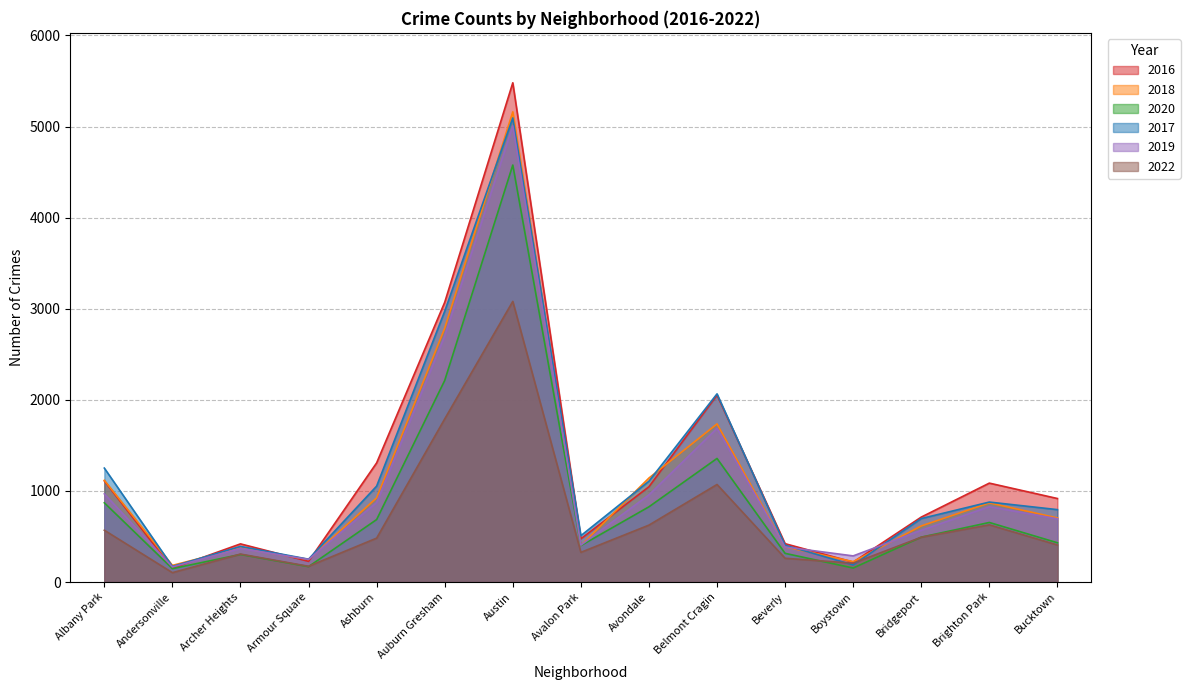

Reading left to right, extract all data points from this chart.

2016: Albany Park=1110	Andersonville=151	Archer Heights=419	Armour Square=227	Ashburn=1308	Auburn Gresham=3071	Austin=5481	Avalon Park=475	Avondale=1046	Belmont Cragin=2053	Beverly=421	Boystown=219	Bridgeport=713	Brighton Park=1086	Bucktown=917
2018: Albany Park=1117	Andersonville=183	Archer Heights=374	Armour Square=248	Ashburn=924	Auburn Gresham=2787	Austin=5162	Avalon Park=401	Avondale=1142	Belmont Cragin=1736	Beverly=386	Boystown=224	Bridgeport=616	Brighton Park=869	Bucktown=704
2020: Albany Park=870	Andersonville=147	Archer Heights=303	Armour Square=169	Ashburn=686	Auburn Gresham=2213	Austin=4578	Avalon Park=400	Avondale=826	Belmont Cragin=1357	Beverly=315	Boystown=154	Bridgeport=493	Brighton Park=654	Bucktown=431
2017: Albany Park=1251	Andersonville=171	Archer Heights=391	Armour Square=251	Ashburn=1053	Auburn Gresham=2973	Austin=5095	Avalon Park=509	Avondale=1107	Belmont Cragin=2066	Beverly=404	Boystown=188	Bridgeport=697	Brighton Park=878	Bucktown=795
2019: Albany Park=968	Andersonville=166	Archer Heights=368	Armour Square=249	Ashburn=872	Auburn Gresham=2701	Austin=5008	Avalon Park=405	Avondale=957	Belmont Cragin=1687	Beverly=385	Boystown=287	Bridgeport=568	Brighton Park=827	Bucktown=694
2022: Albany Park=569	Andersonville=103	Archer Heights=307	Armour Square=173	Ashburn=482	Auburn Gresham=1791	Austin=3081	Avalon Park=326	Avondale=625	Belmont Cragin=1071	Beverly=261	Boystown=207	Bridgeport=492	Brighton Park=628	Bucktown=407